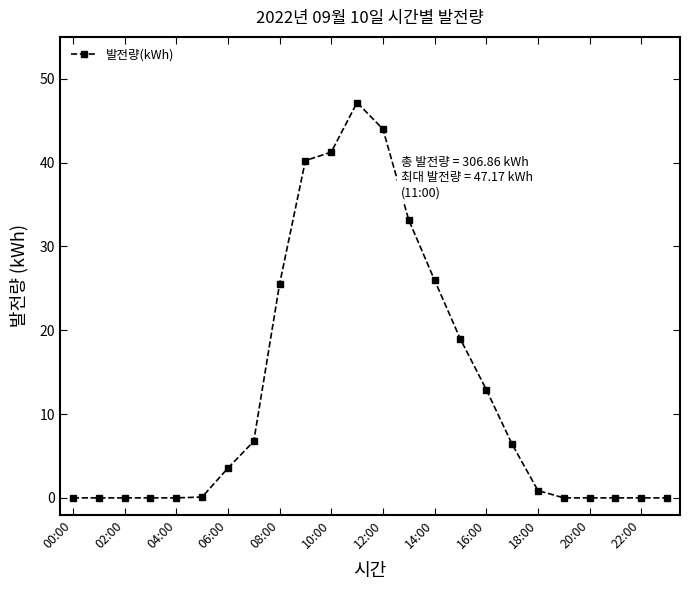

What is the maximum value shown in the chart?

47.2